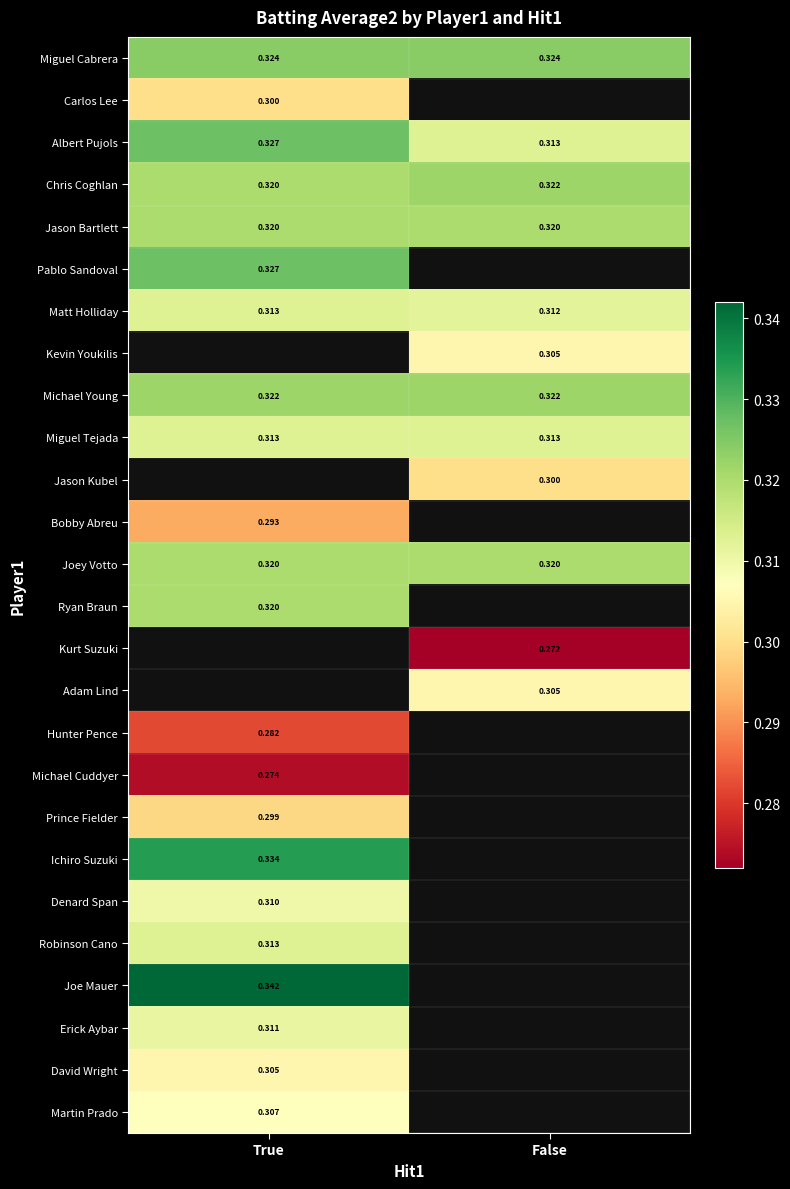

Which series changed the most between True and False?

Albert Pujols